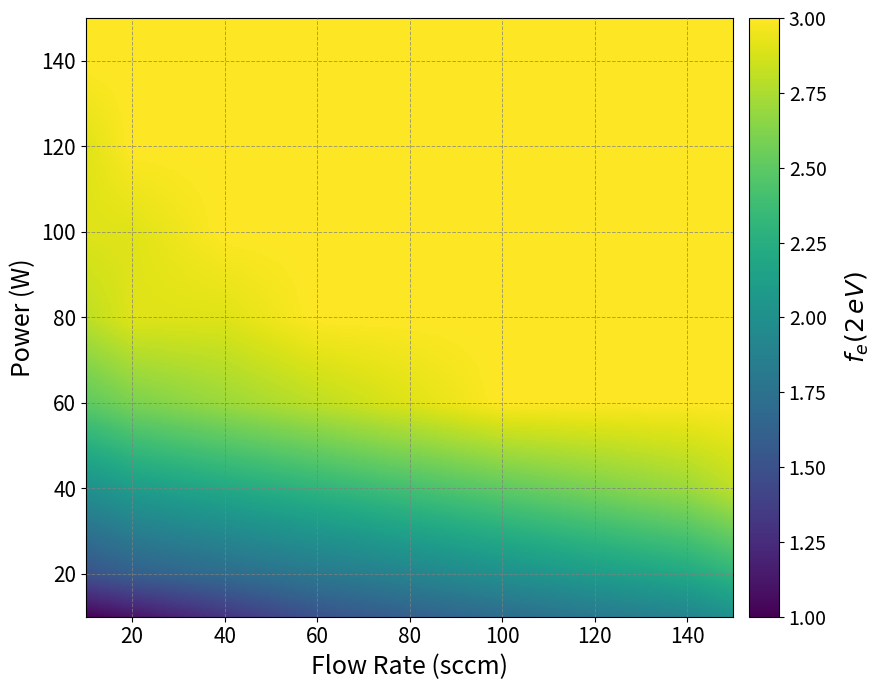

Is it true that 游戏_游戏_艺术_粉彩 equals 1 at 0?

False